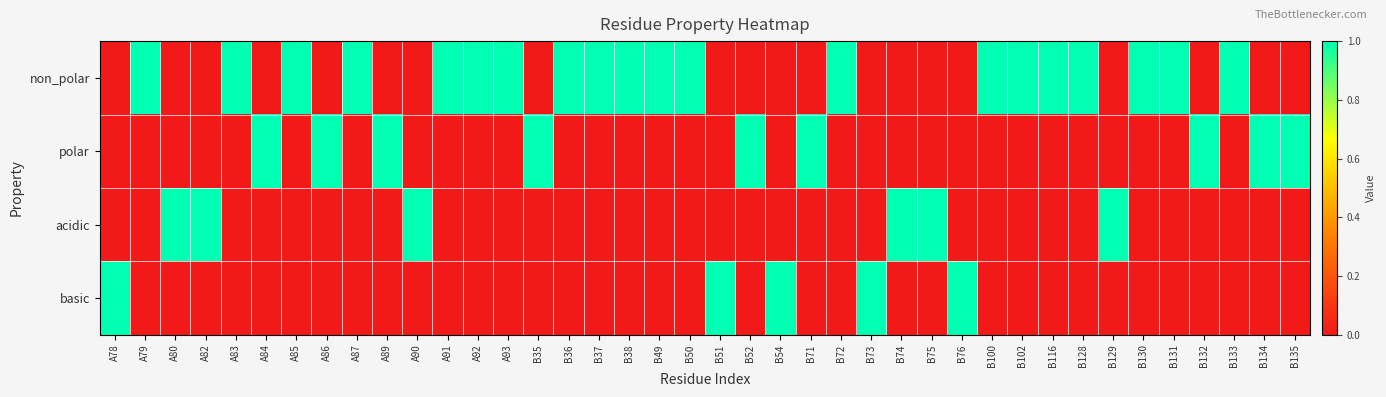

At B128, list the series in order from smallest to largest.

polar, acidic, basic, non_polar